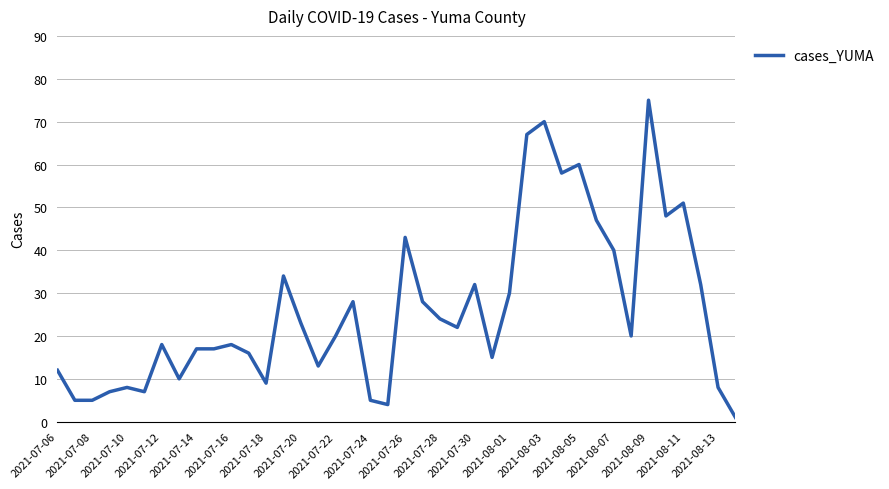

Reading left to right, what are all the values shown in this chart?

12	5	5	7	8	7	18	10	17	17	18	16	9	34	23	13	20	28	5	4	43	28	24	22	32	15	30	67	70	58	60	47	40	20	75	48	51	32	8	1